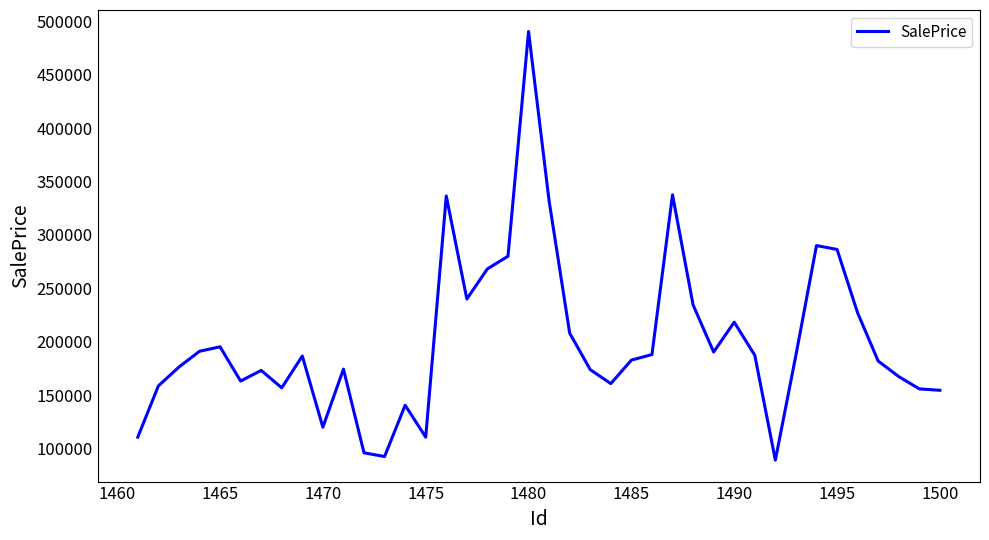

What is the smallest value displayed?

89012.1